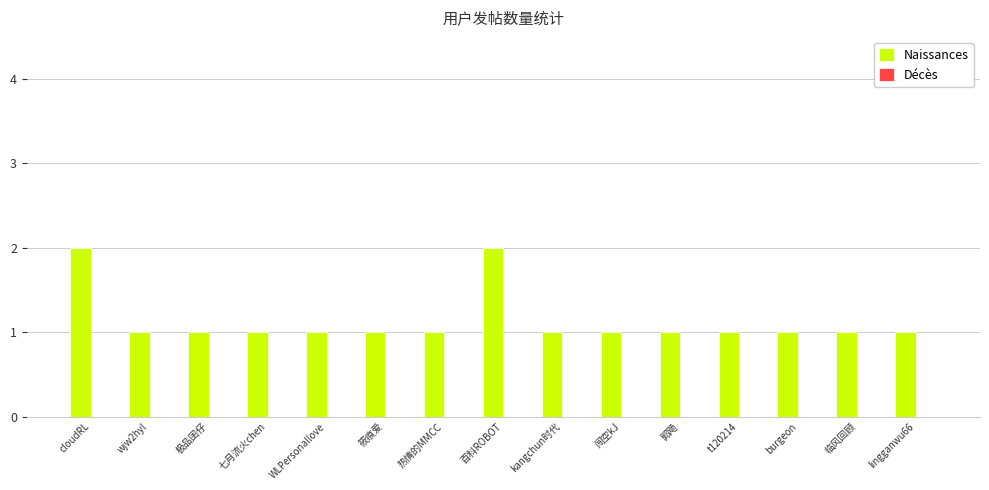

True or false: the data shows 2 at wjw2hyl.

False